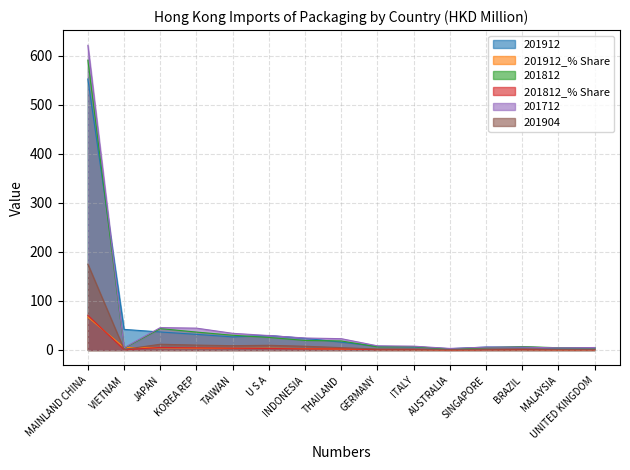

At which label does 201912 reach its peak?

MAINLAND CHINA